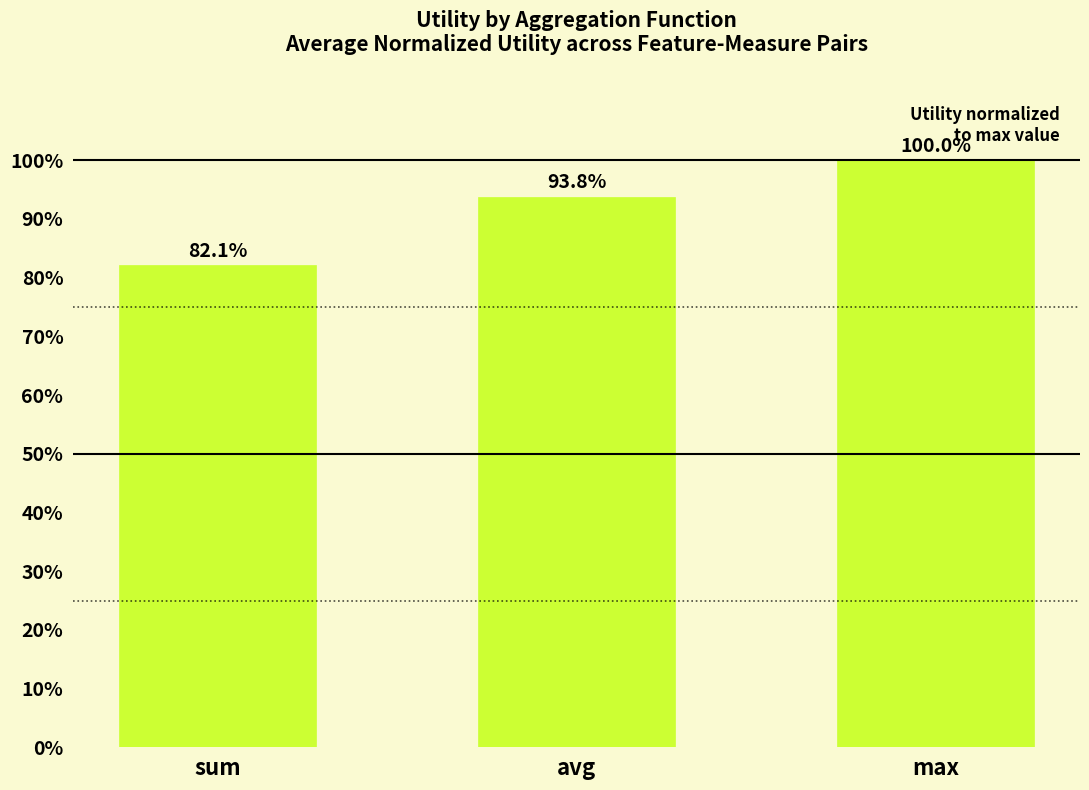

What is the approximate value at max?

100.0